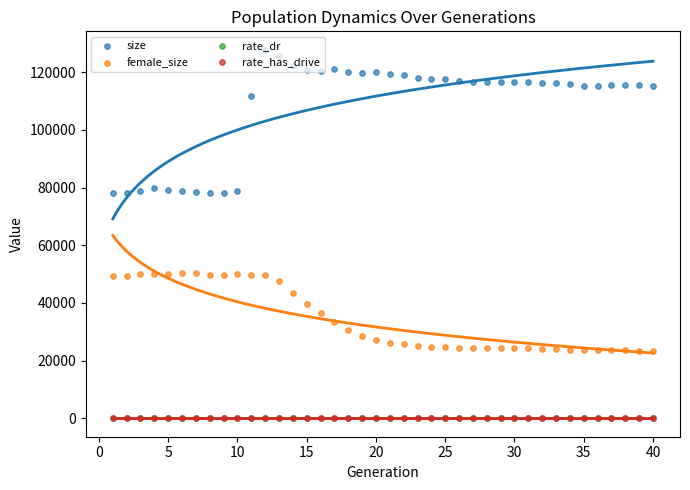

Which series contains the highest Y value?

size